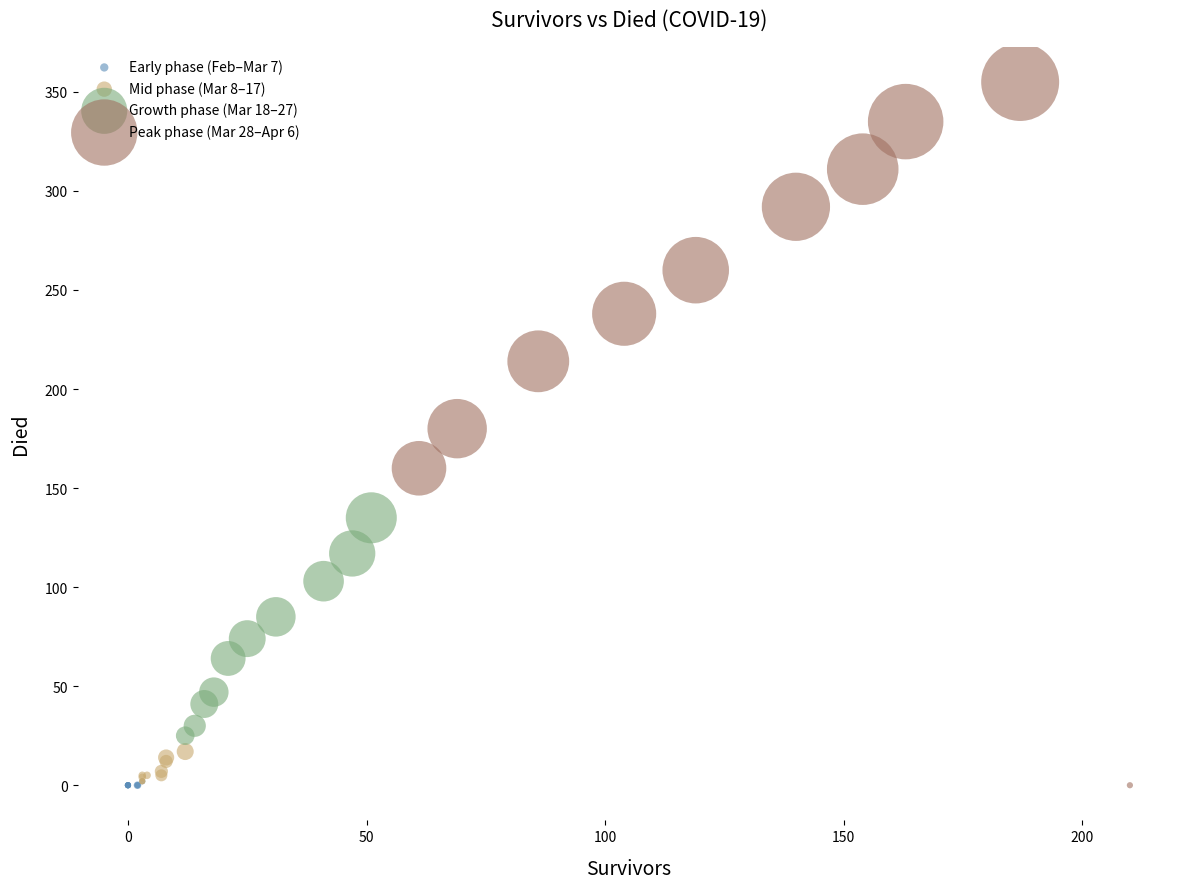

Which series contains the highest Y value?

Peak phase (Mar 28–Apr 6)